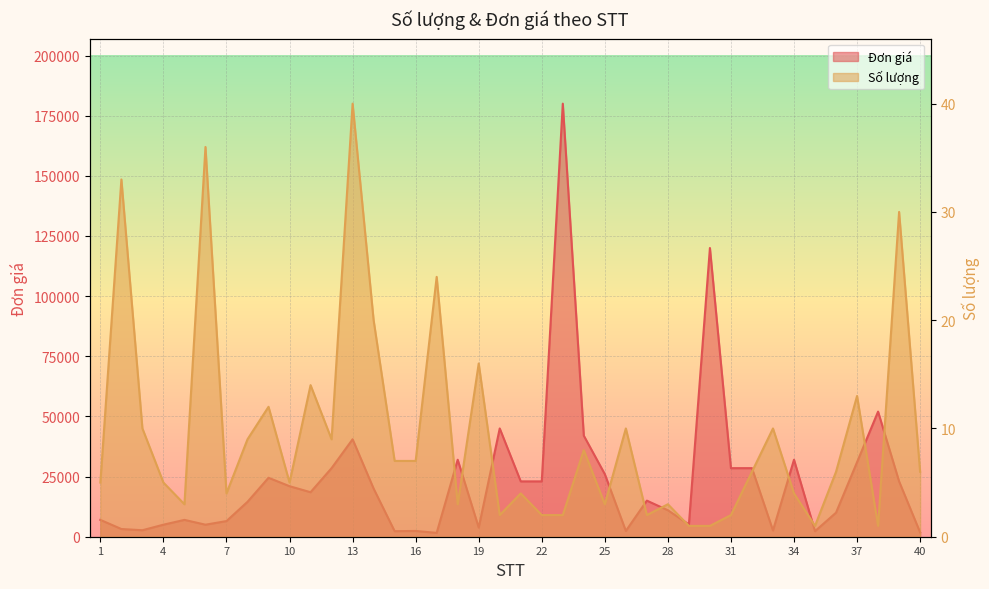

What value does the Số lượng series have at 11?

14